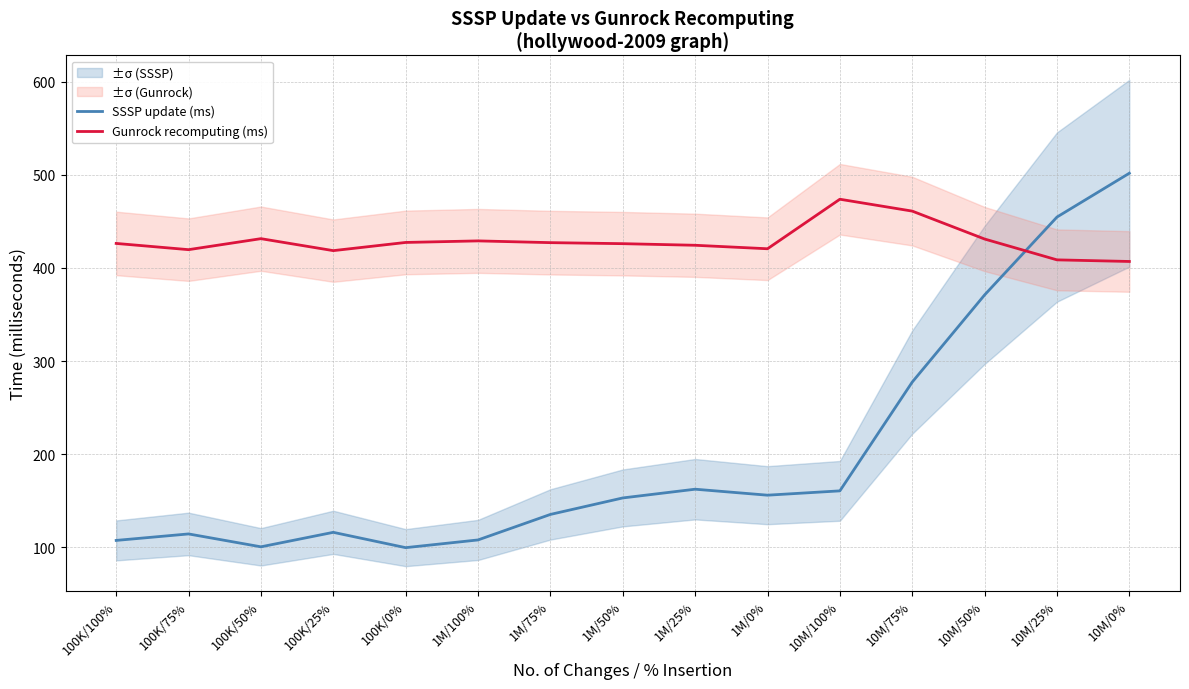

The SSSP update (ms) series shows 501.7 at 10M/0%. True or false?

True